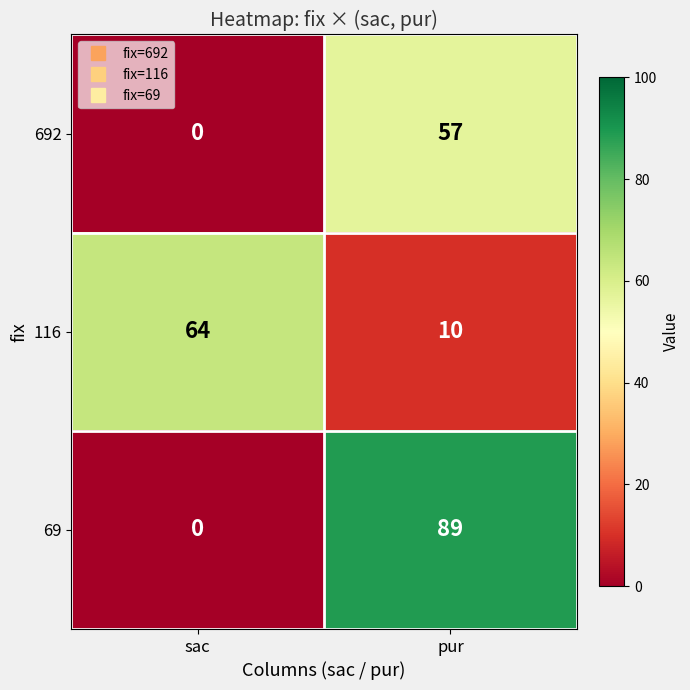

At which category does the chart reach its peak across all series?

pur